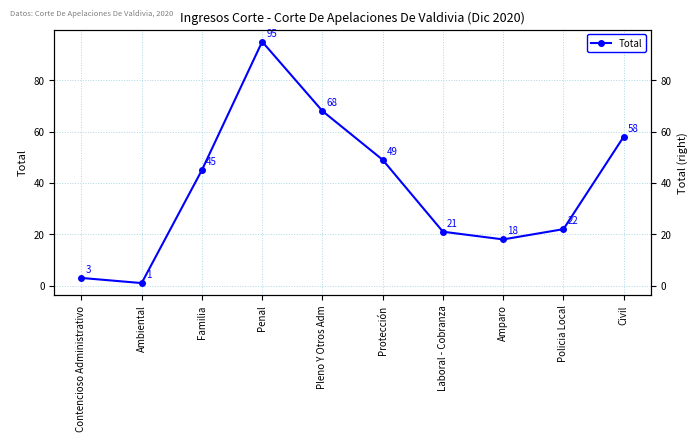

Where does the data first go above 45?

Penal